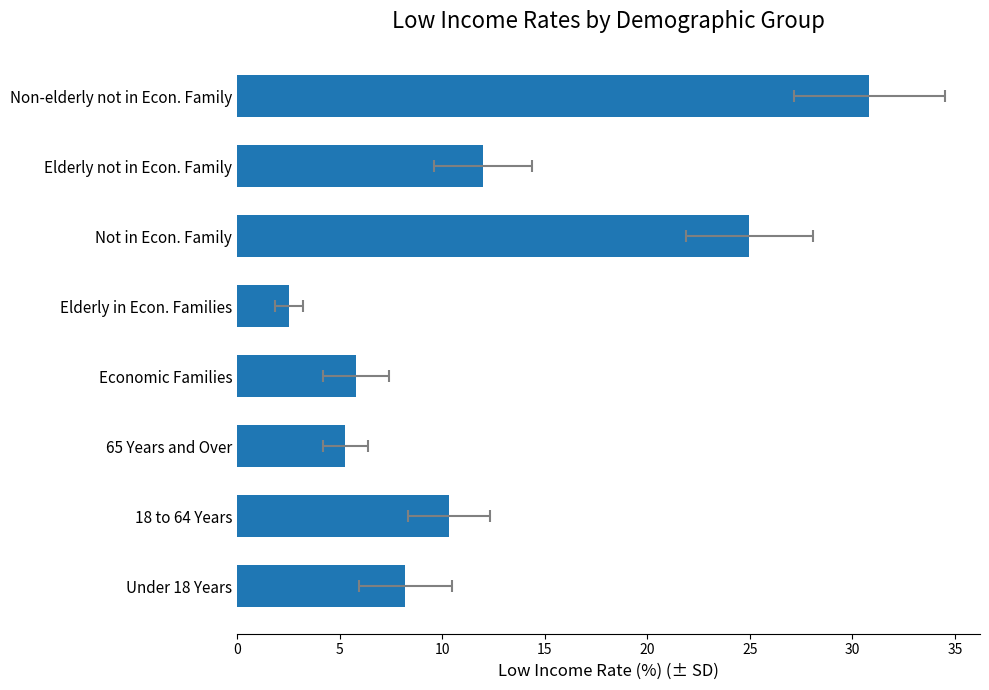

What is the difference between the maximum and second lowest values?

25.5